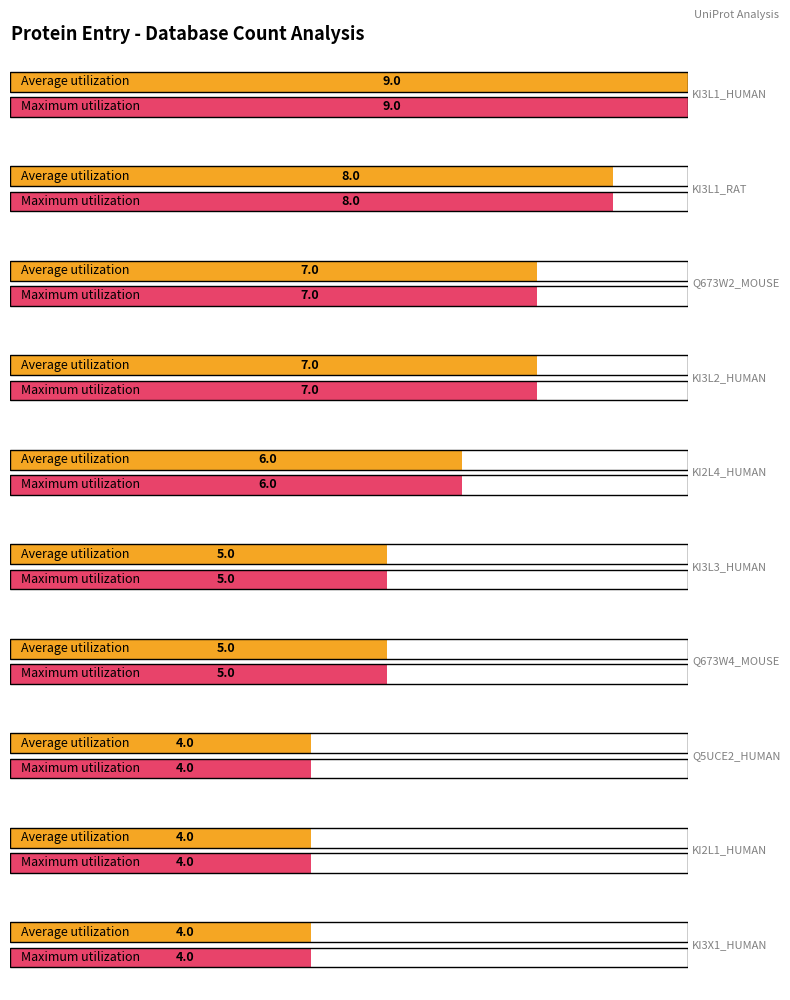

Which series changed the most between Q673W2_MOUSE and KI2L1_HUMAN?

Average utilization